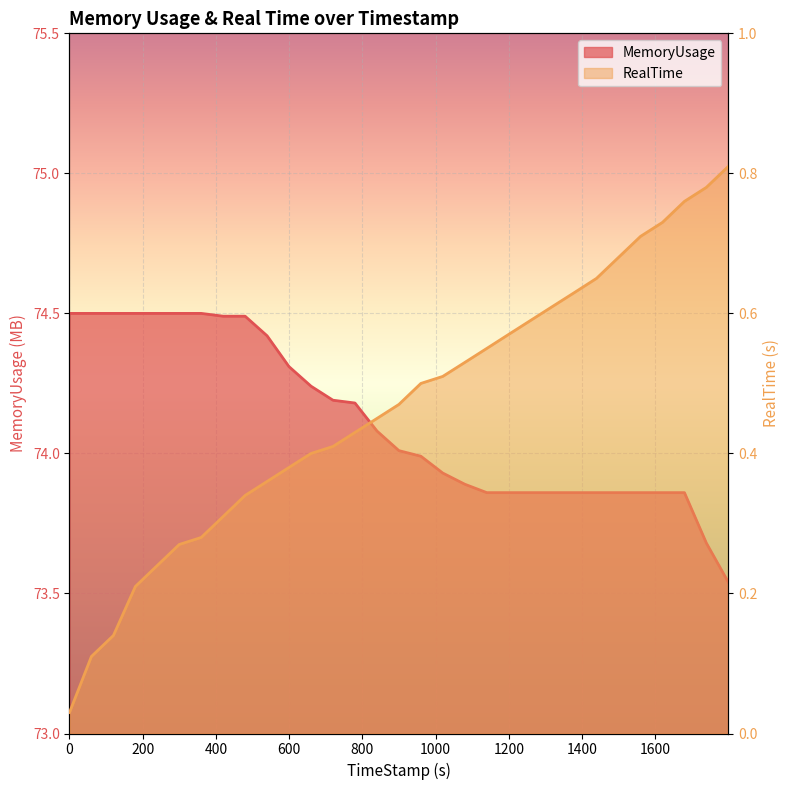

Which category has the highest value in the RealTime series?

1799.88